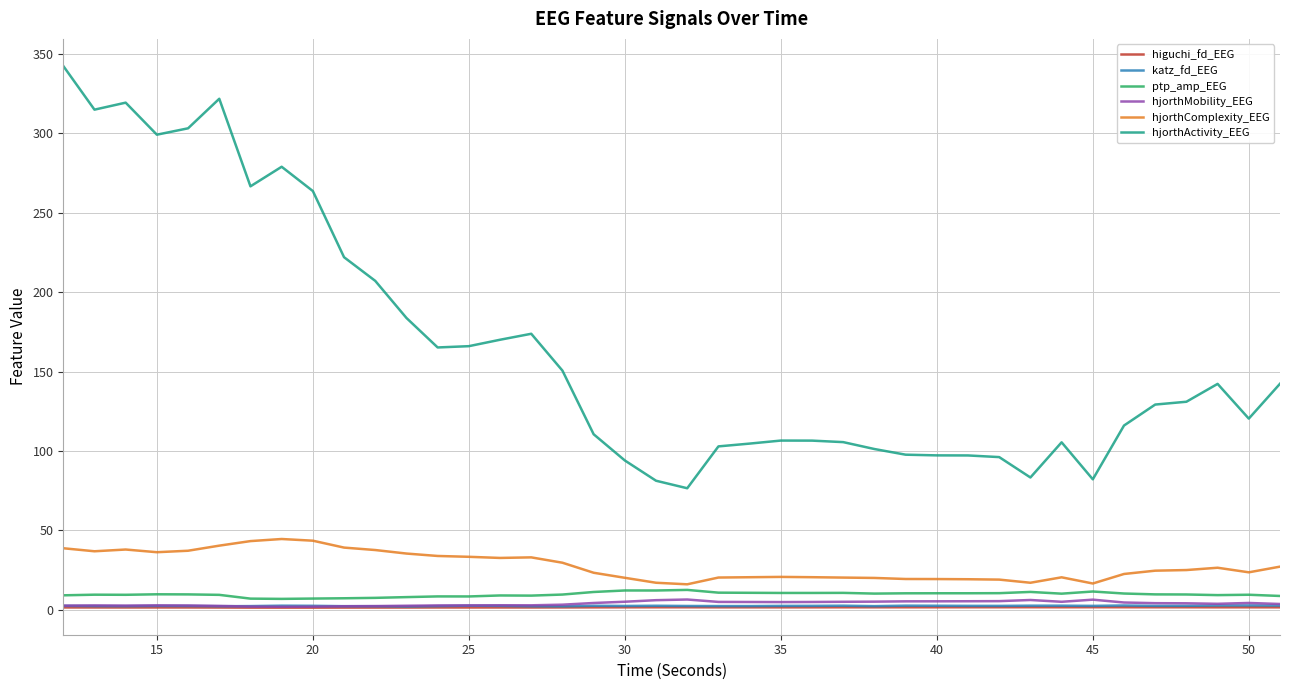

Which series has the largest total across all categories?

hjorthActivity_EEG